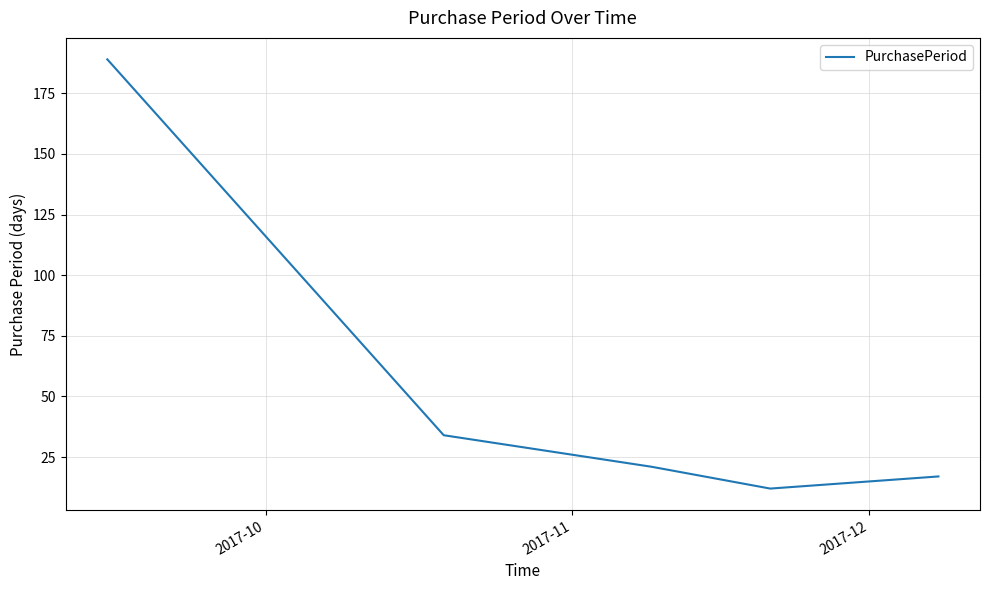

Reading right to left, extract all data points from this chart.

17	12	21	34	189